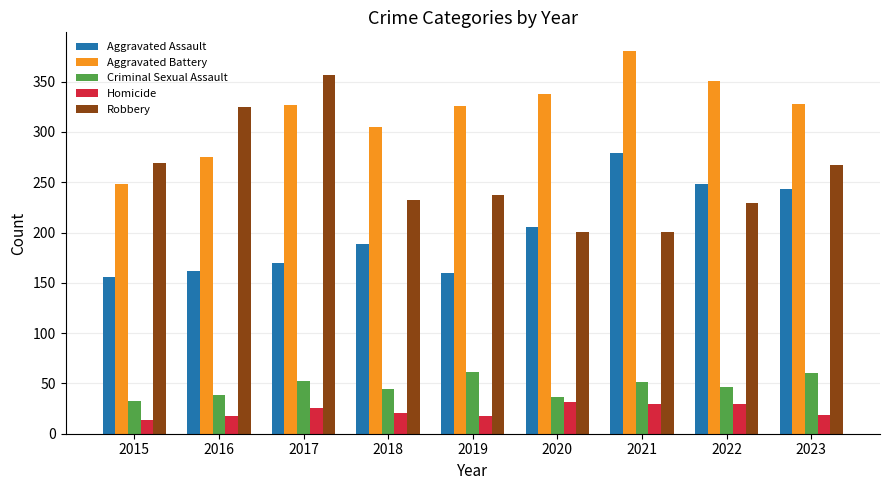

What is the minimum value shown in the chart?

14